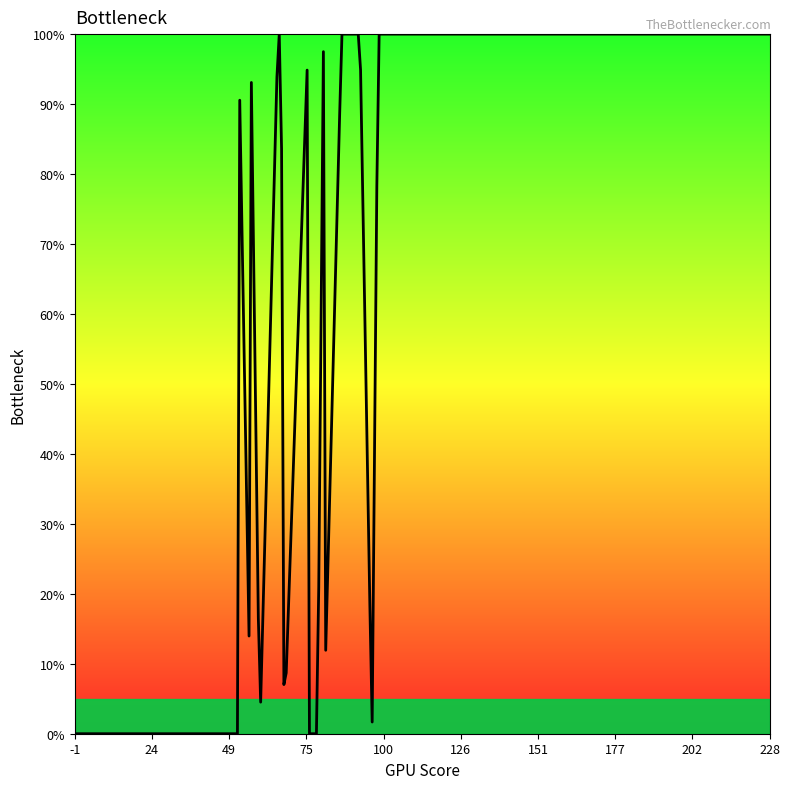

Is this an area chart (filled region under the line)?

Yes